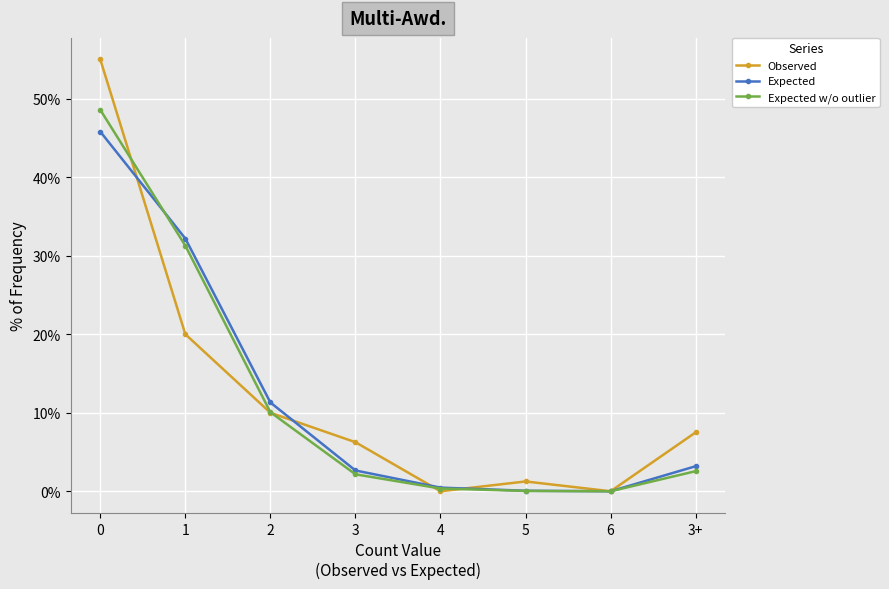

What is the difference between the highest and lowest values at 3+?

4.9